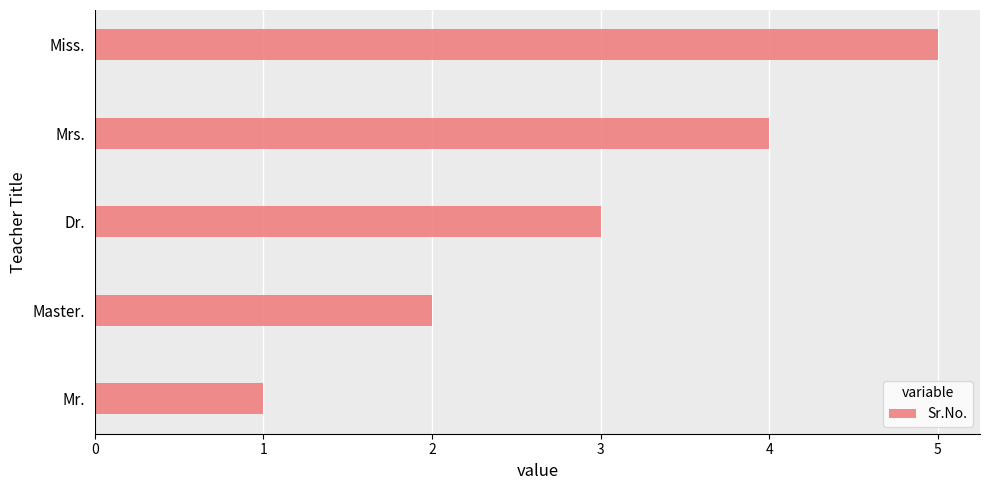

What is the maximum value shown in the chart?

5